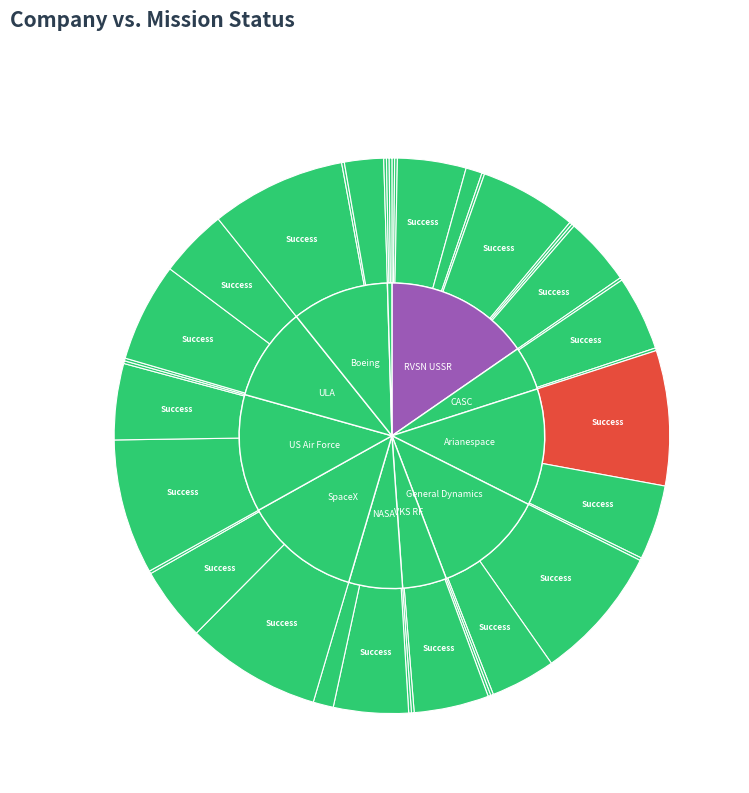

To the nearest percent, what is the difference between the largest and smallest slice percentages?

8%